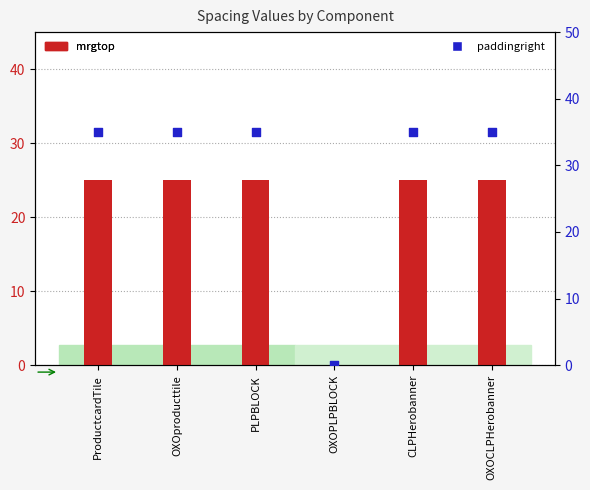

Which series has the largest Y range (max minus min)?

paddingright